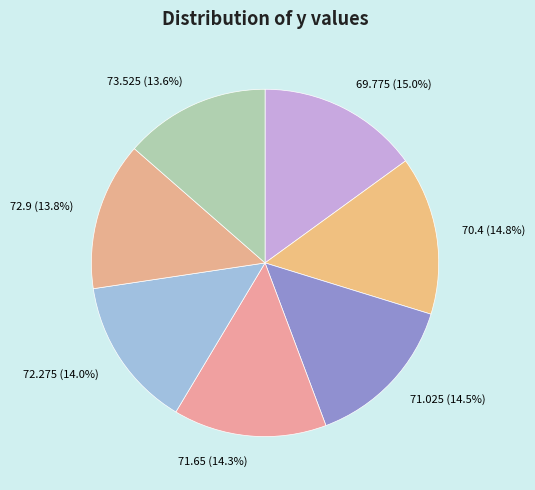

Is 72.9 the majority of the pie?

No